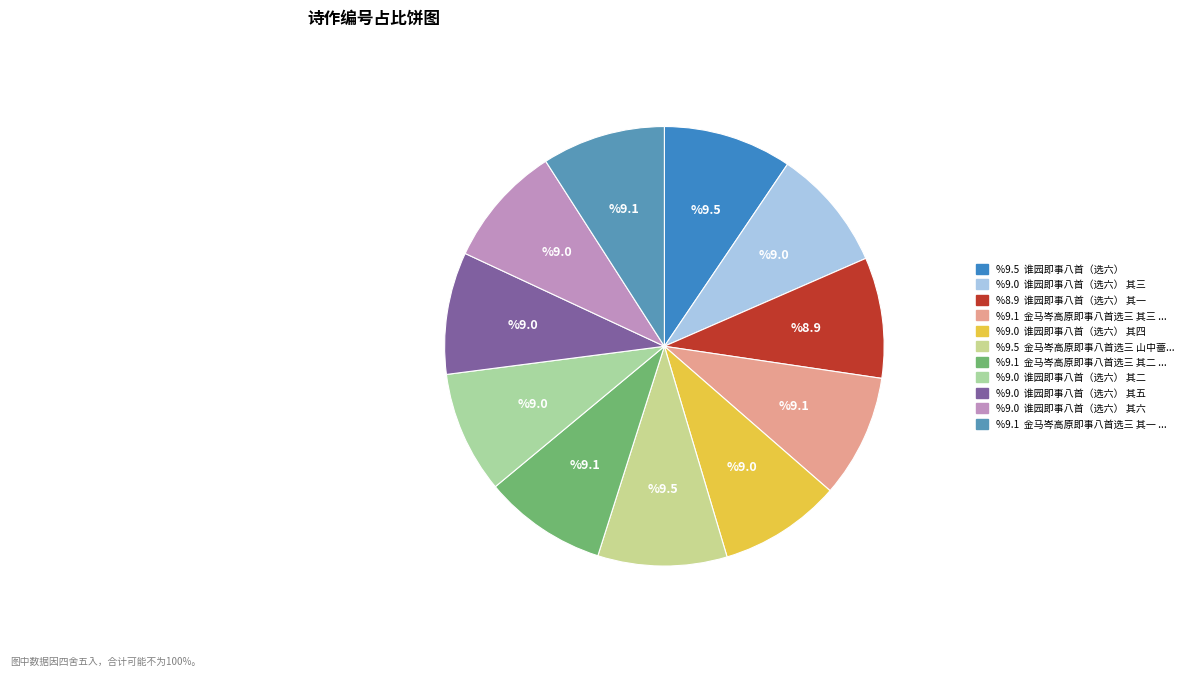

How many segments does this pie chart have?

11